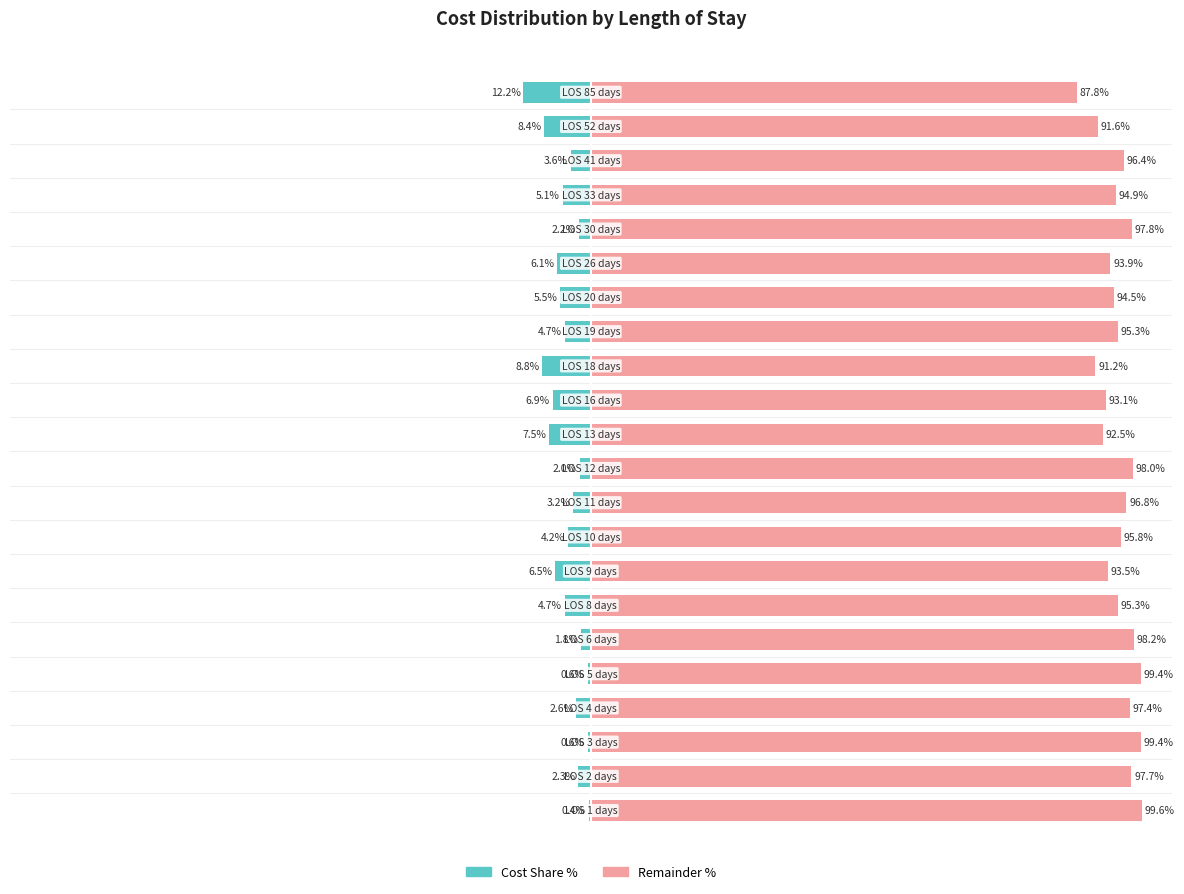

List the series in order of their peak value, highest first.

Right (Remainder %), Left (Cost Share %)